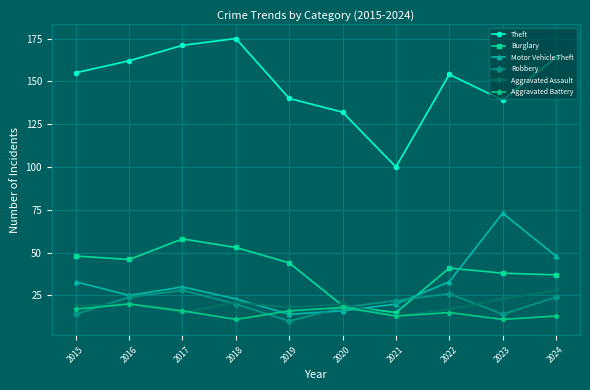

True or false: Aggravated Battery has a value of 9 at 2020.

False